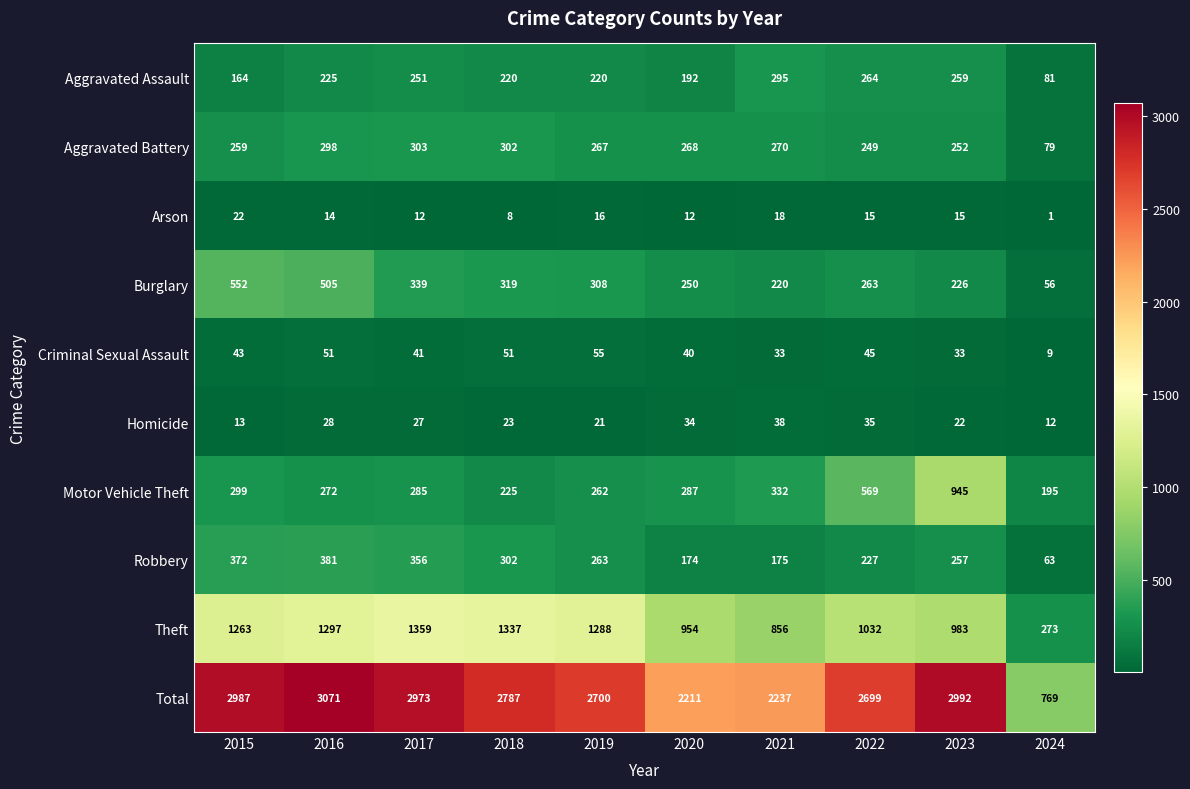

List the series in order of their peak value, highest first.

Total, Theft, Motor Vehicle Theft, Burglary, Robbery, Aggravated Battery, Aggravated Assault, Criminal Sexual Assault, Homicide, Arson